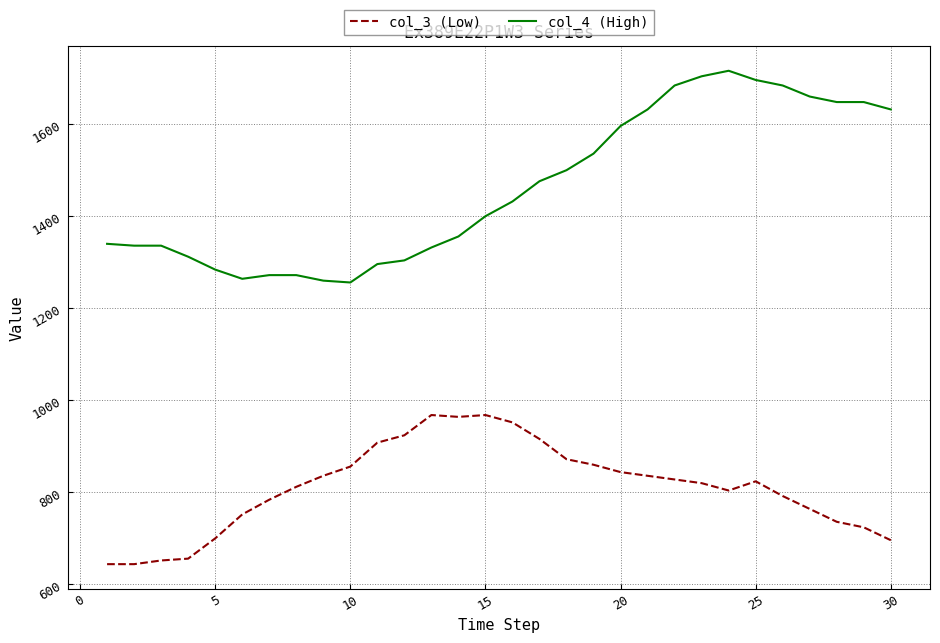

Which series has the largest range (max minus min)?

col_4 (High)